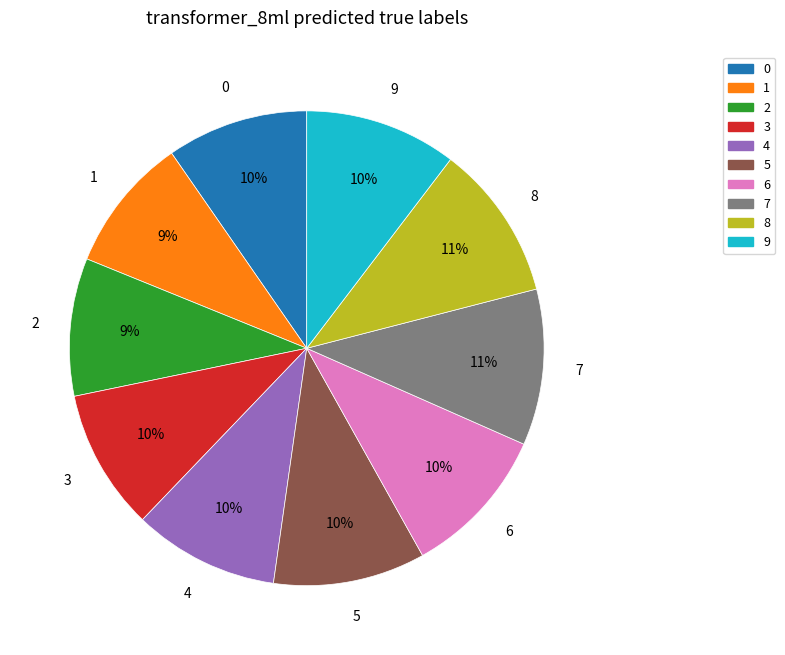

Is the sum of 8 and 1 greater than half?

No